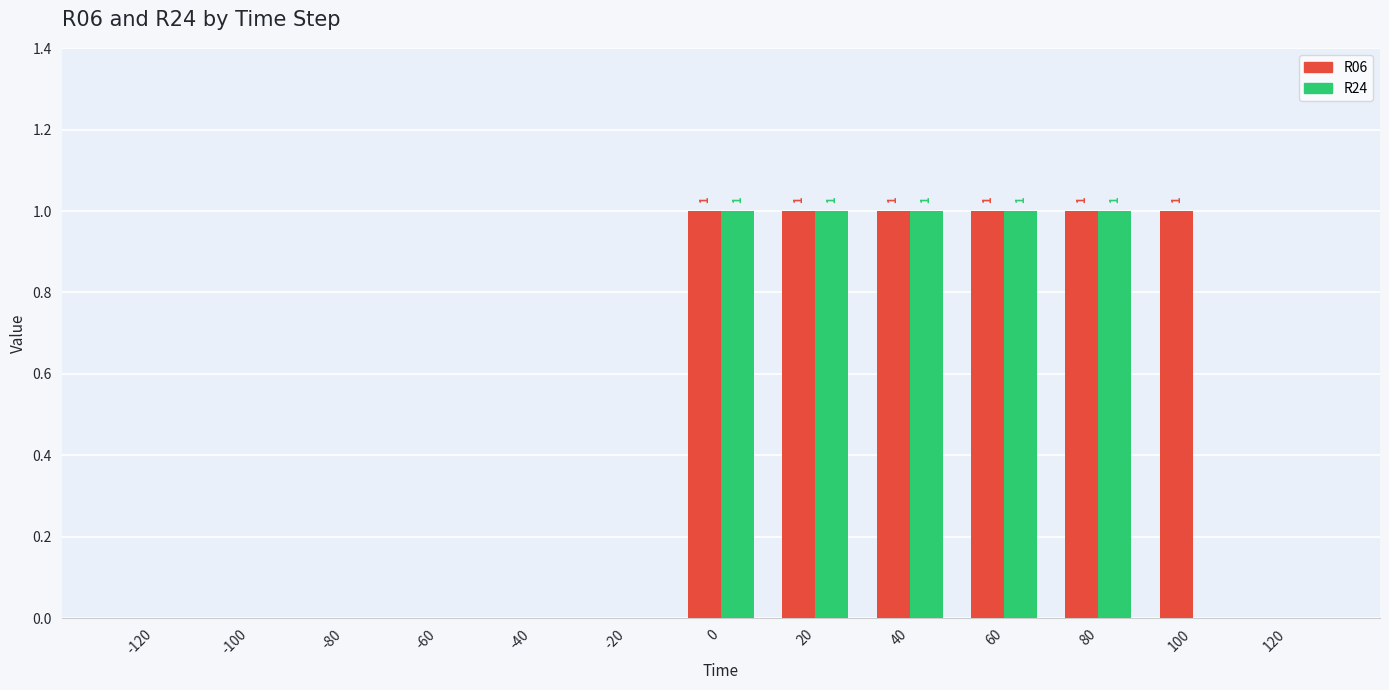

Reading right to left, list all the values displayed in this chart.

R06: 0	1	1	1	1	1	1	0	0	0	0	0	0
R24: 0	0	1	1	1	1	1	0	0	0	0	0	0